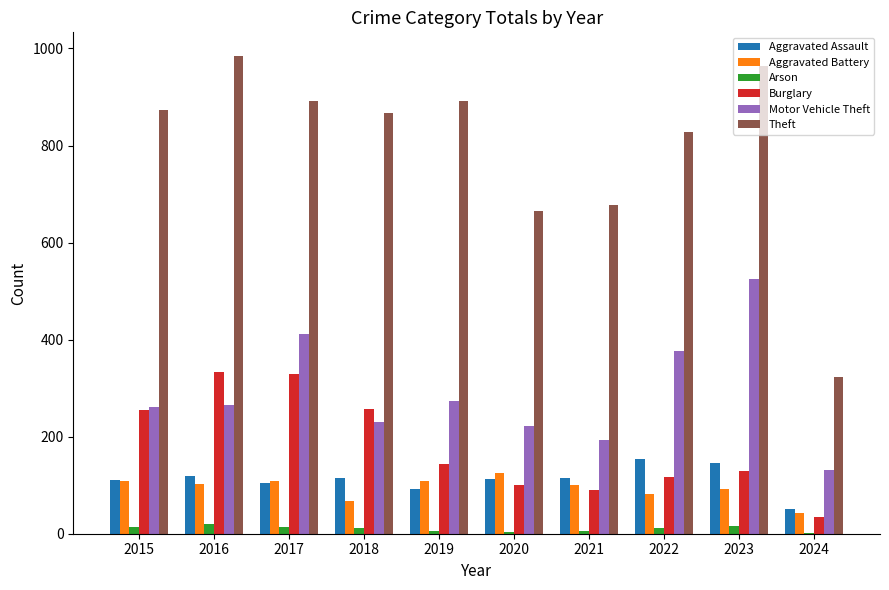

How many groups of bars are there?

10